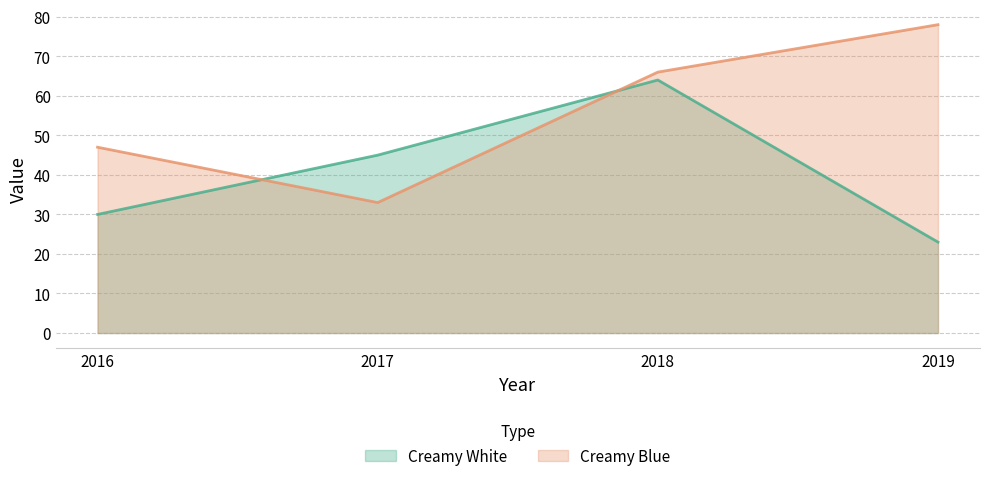

In Creamy Blue, how many points are lower than both neighbors (excluding endpoints)?

1